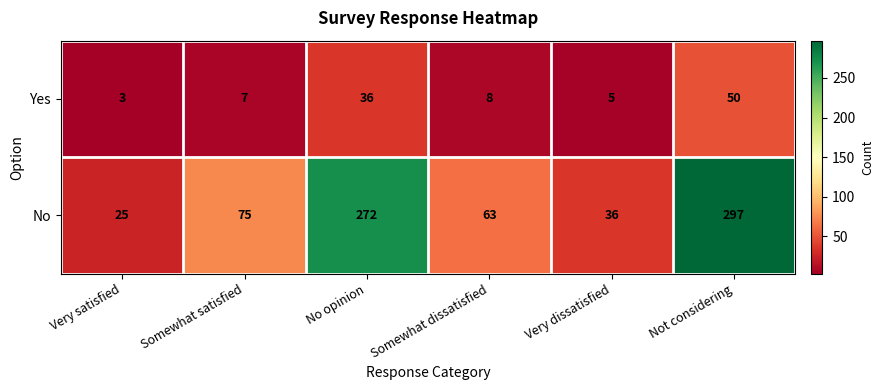

At which category is the sum across all series the highest?

Not considering